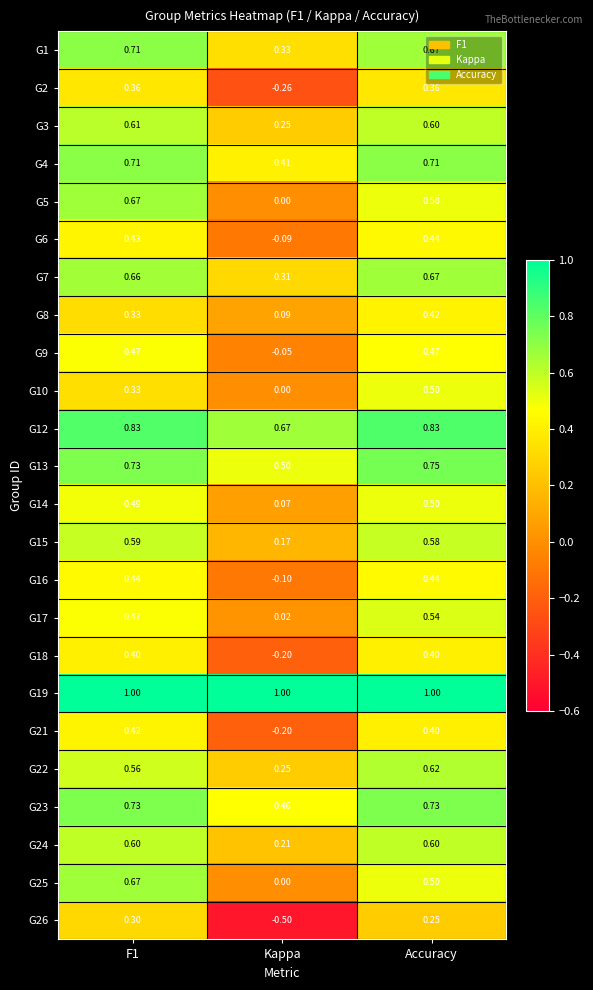

Is the value of G16 at Kappa greater than the value of G24 at Accuracy?

No